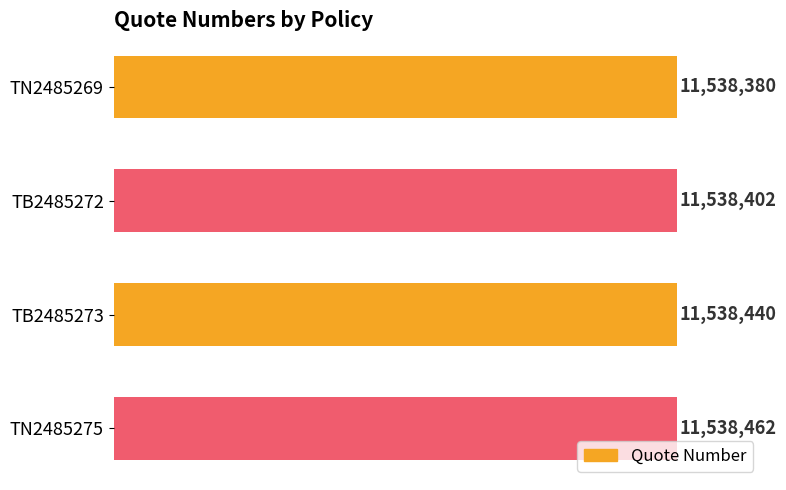

Are the bars horizontal?

Yes